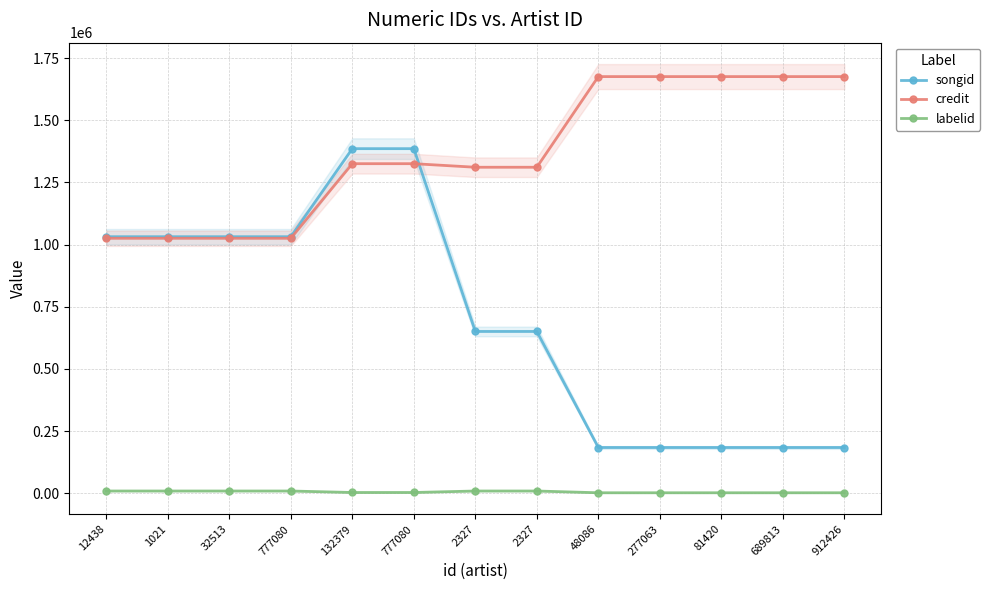

List the labels in order of labelid value, largest first.

12438, 1021, 32513, 777080, 2327, 2327, 132379, 777080, 48086, 277063, 81420, 689813, 912426